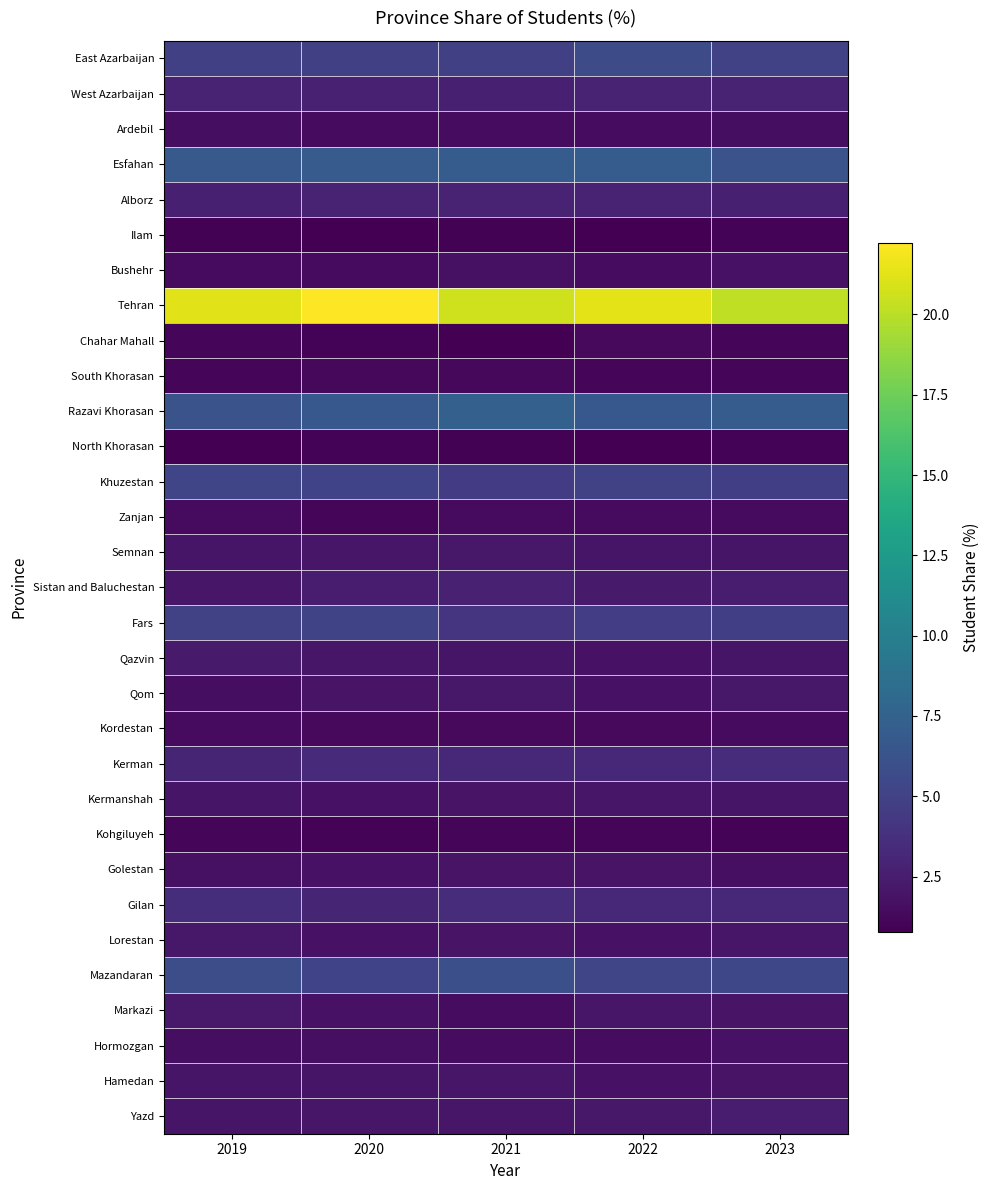

Reading left to right, list all the values displayed in this chart.

East Azarbaijan: 2019=4.9	2020=4.8	2021=4.8	2022=5.7	2023=4.9
West Azarbaijan: 2019=2.8	2020=2.8	2021=2.6	2022=2.8	2023=2.9
Ardebil: 2019=1.6	2020=1.4	2021=1.5	2022=1.5	2023=1.6
Esfahan: 2019=6.8	2020=6.9	2021=7.0	2022=7.0	2023=6.3
Alborz: 2019=2.7	2020=2.9	2021=2.9	2022=2.8	2023=2.7
Ilam: 2019=0.9	2020=0.8	2021=0.9	2022=0.8	2023=1.0
Bushehr: 2019=1.4	2020=1.4	2021=1.8	2022=1.5	2023=1.8
Tehran: 2019=21.3	2020=22.2	2021=20.6	2022=21.3	2023=20.2
Chahar Mahall: 2019=1.1	2020=1.0	2021=0.9	2022=1.3	2023=1.2
South Khorasan: 2019=1.1	2020=1.2	2021=1.3	2022=1.1	2023=1.2
Razavi Khorasan: 2019=6.3	2020=6.7	2021=7.4	2022=6.7	2023=7.0
North Khorasan: 2019=0.9	2020=1.0	2021=0.9	2022=0.8	2023=1.0
Khuzestan: 2019=5.3	2020=5.1	2021=4.5	2022=5.0	2023=4.8
Zanjan: 2019=1.4	2020=1.2	2021=1.4	2022=1.4	2023=1.4
Semnan: 2019=2.0	2020=2.1	2021=2.2	2022=2.0	2023=2.0
Sistan and Baluchestan: 2019=2.1	2020=2.4	2021=2.8	2022=2.3	2023=2.4
Fars: 2019=5.0	2020=5.2	2021=4.1	2022=4.7	2023=4.8
Qazvin: 2019=2.4	2020=2.1	2021=2.0	2022=1.8	2023=2.0
Qom: 2019=1.6	2020=1.9	2021=2.2	2022=1.8	2023=2.2
Kordestan: 2019=1.4	2020=1.3	2021=1.3	2022=1.3	2023=1.4
Kerman: 2019=3.0	2020=3.3	2021=3.2	2022=3.2	2023=3.5
Kermanshah: 2019=2.0	2020=1.9	2021=2.0	2022=2.1	2023=2.0
Kohgiluyeh: 2019=1.0	2020=1.0	2021=1.2	2022=1.1	2023=1.0
Golestan: 2019=1.8	2020=1.9	2021=2.0	2022=1.9	2023=1.7
Gilan: 2019=3.6	2020=3.0	2021=3.5	2022=3.3	2023=3.3
Lorestan: 2019=2.1	2020=1.9	2021=1.9	2022=1.8	2023=2.1
Mazandaran: 2019=5.8	2020=5.1	2021=6.0	2022=5.3	2023=5.4
Markazi: 2019=2.3	2020=1.9	2021=1.5	2022=2.1	2023=1.9
Hormozgan: 2019=1.5	2020=1.7	2021=1.5	2022=1.5	2023=1.8
Hamedan: 2019=2.0	2020=2.0	2021=2.1	2022=1.8	2023=1.9
Yazd: 2019=2.0	2020=2.1	2021=2.1	2022=2.2	2023=2.4